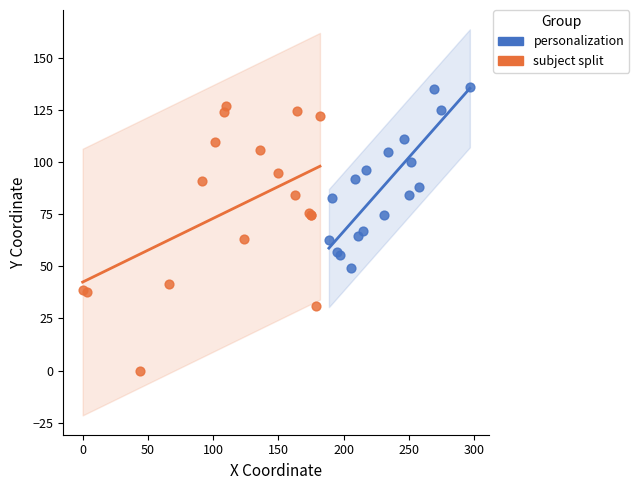

What are all the series names shown in the legend?

personalization, subject split